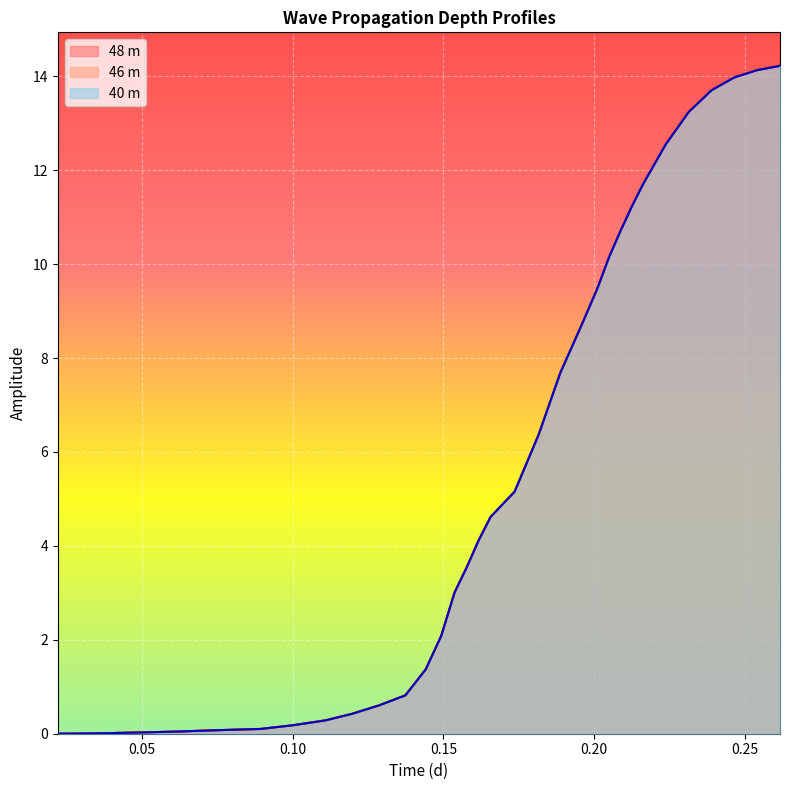

What is the maximum value shown in the chart?

14.2